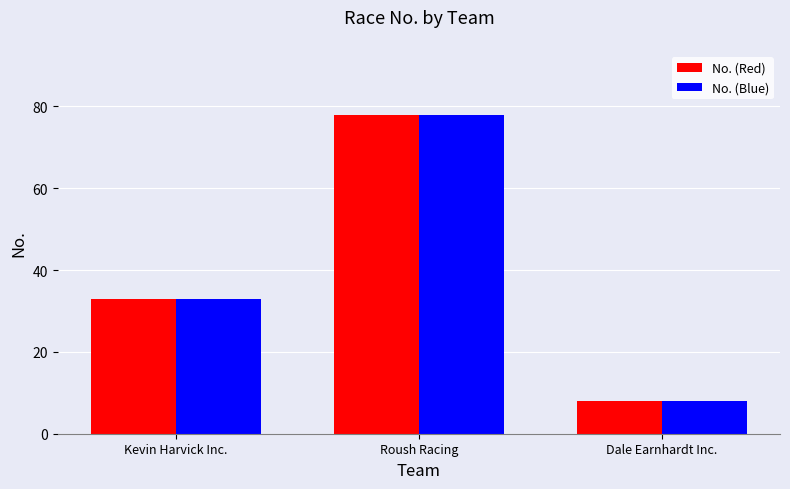

How many bars are there in each group?

2